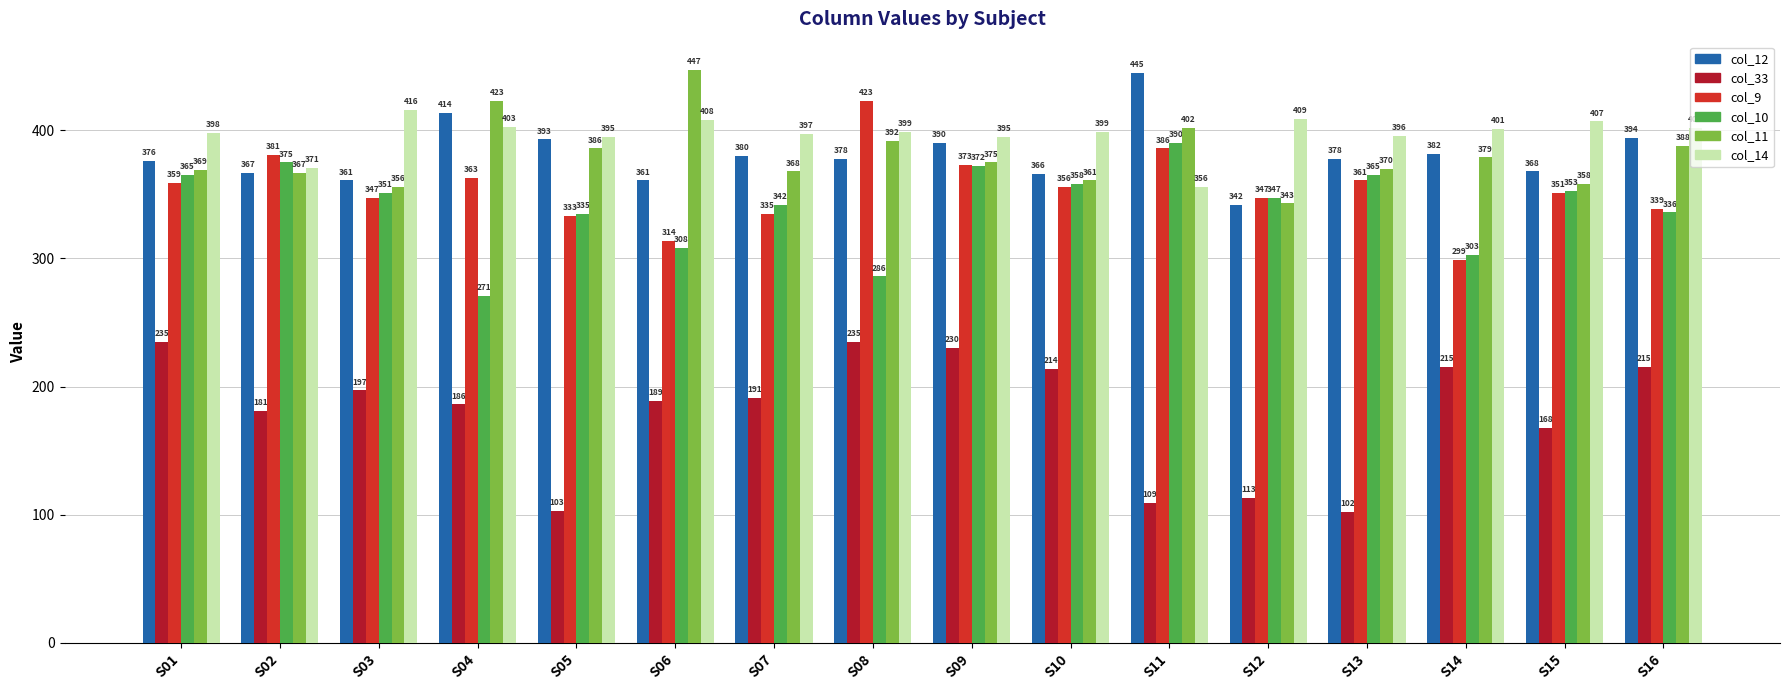

What is the approximate value of col_14 at S05?

395